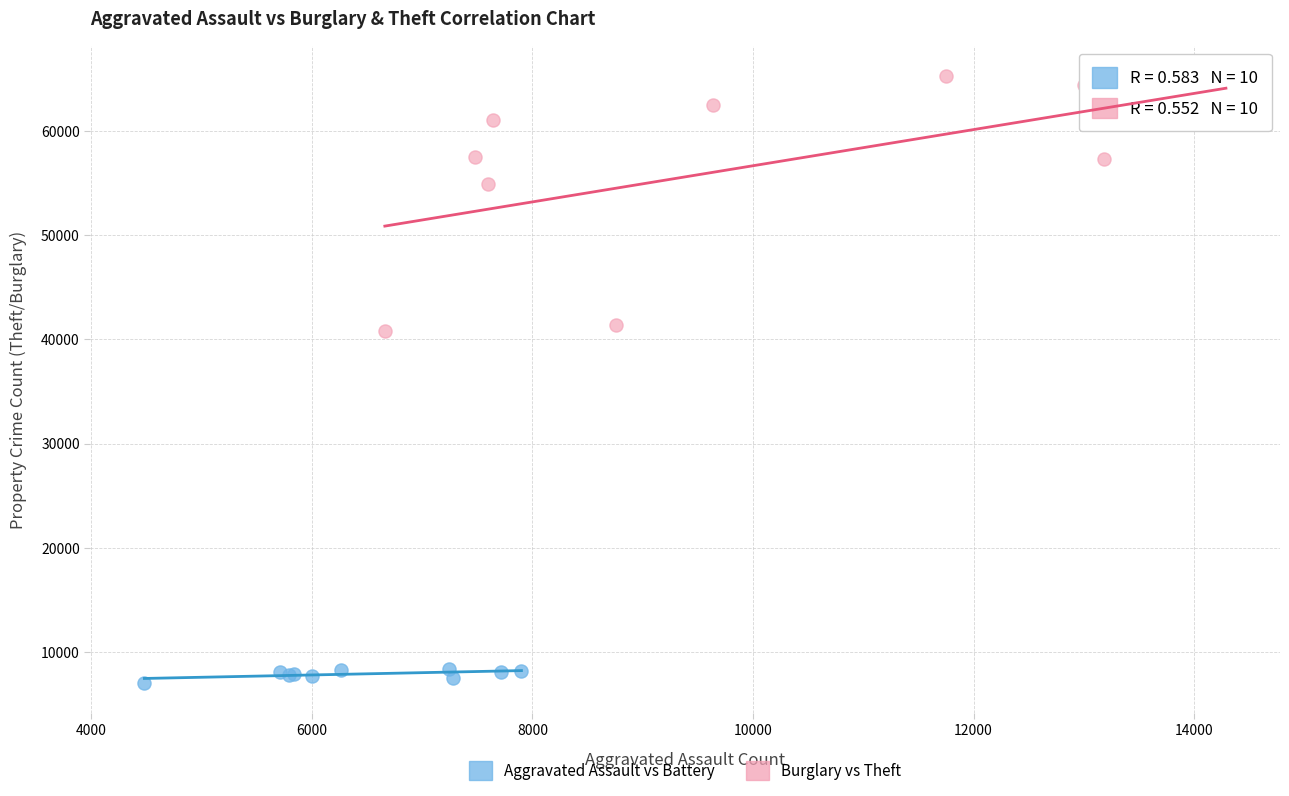

Which series contains the highest Y value?

Burglary vs Theft